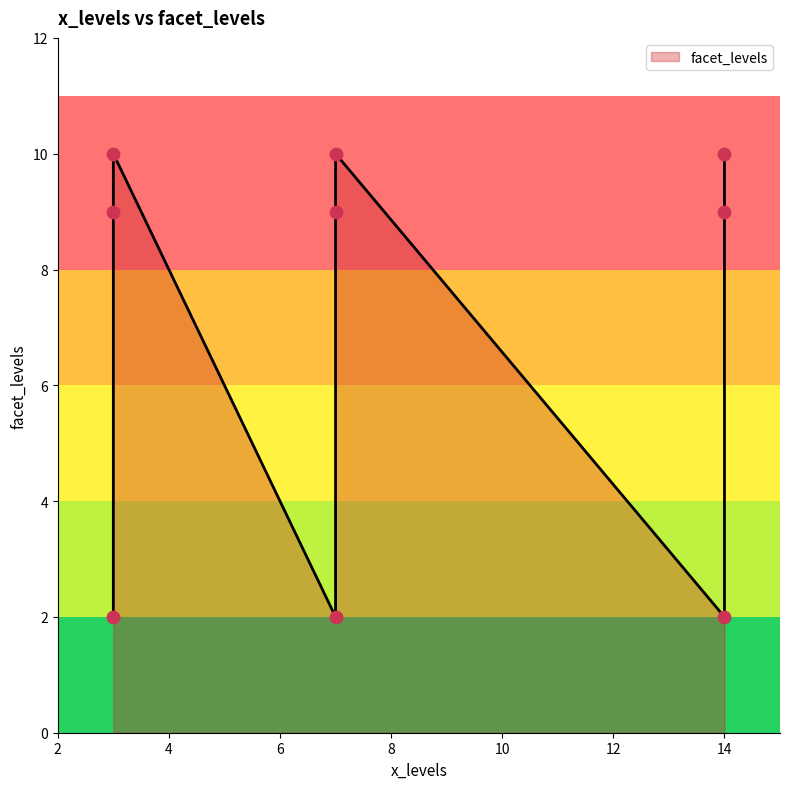

Between 3 and 14, which is larger?

3